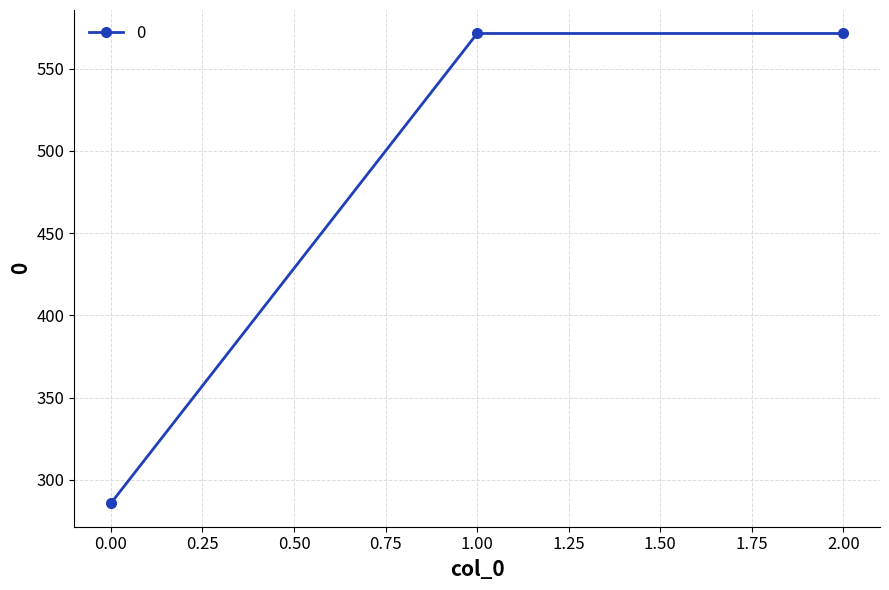

Is it true that the value at 2.00 is 974.5?

False